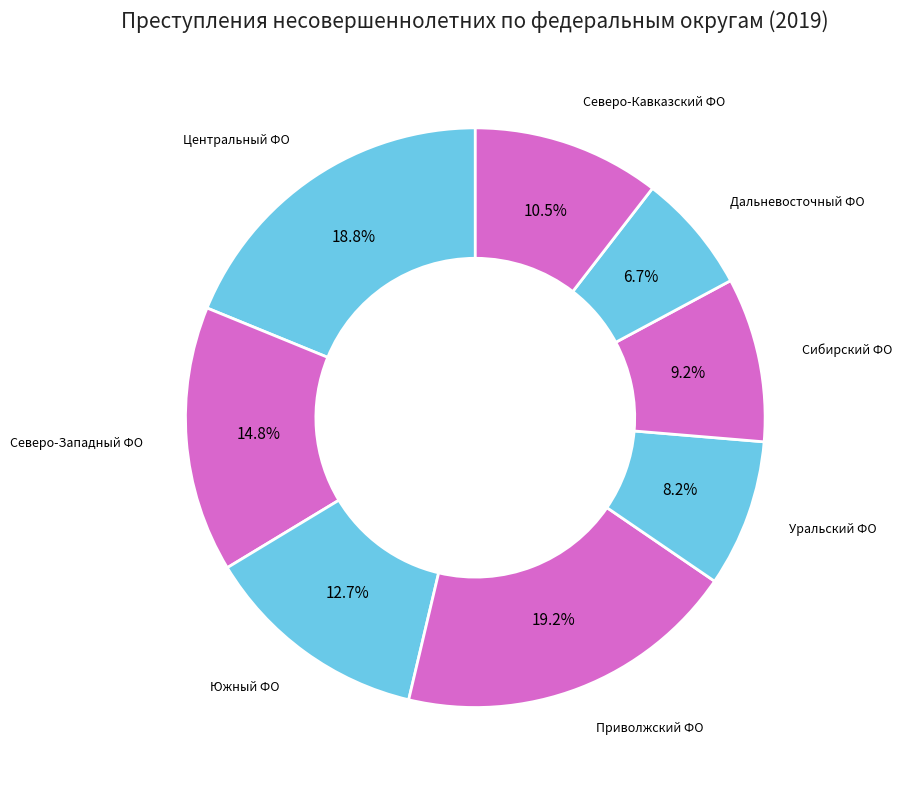

How many segments does this pie chart have?

8